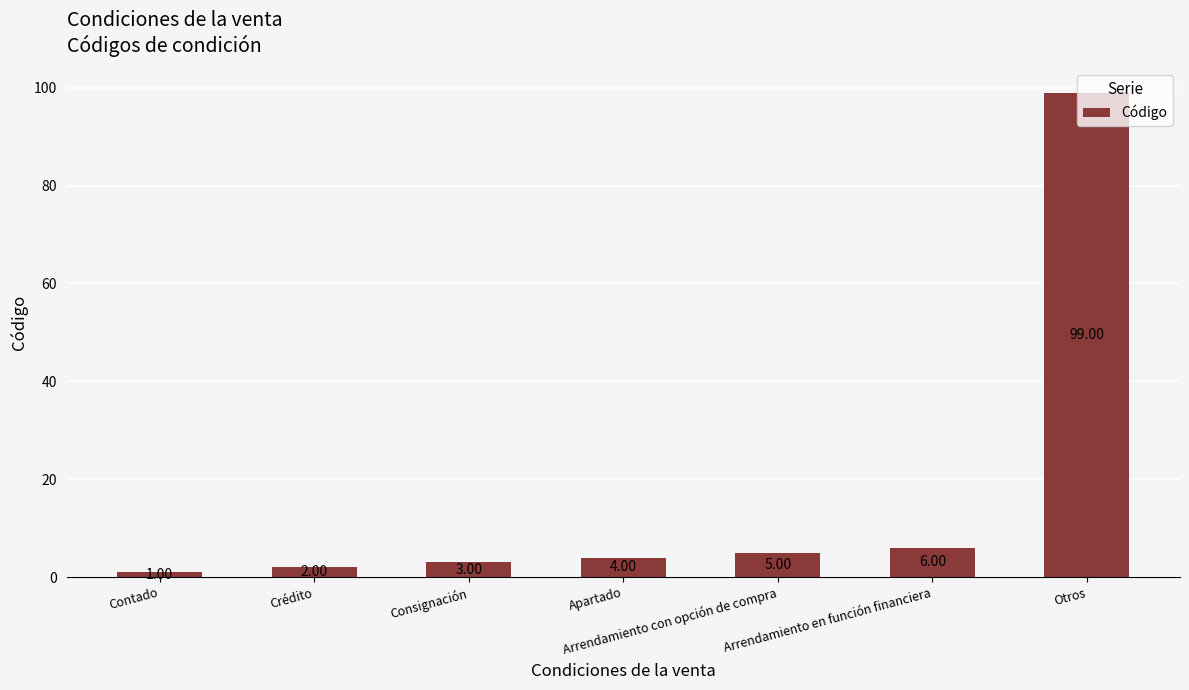

What is the value of the 5th bar from the left?

5